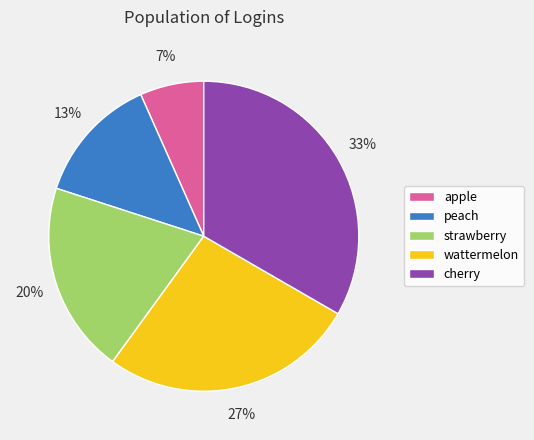

Is there any slice that represents more than half of the pie?

No